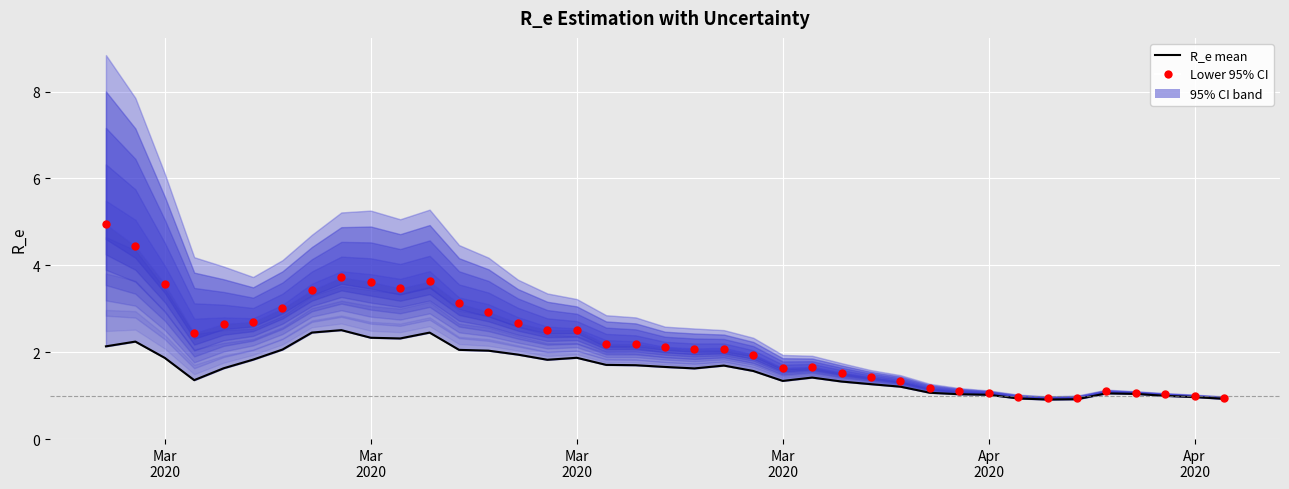

At how many categories does at least one series exceed 4?

2